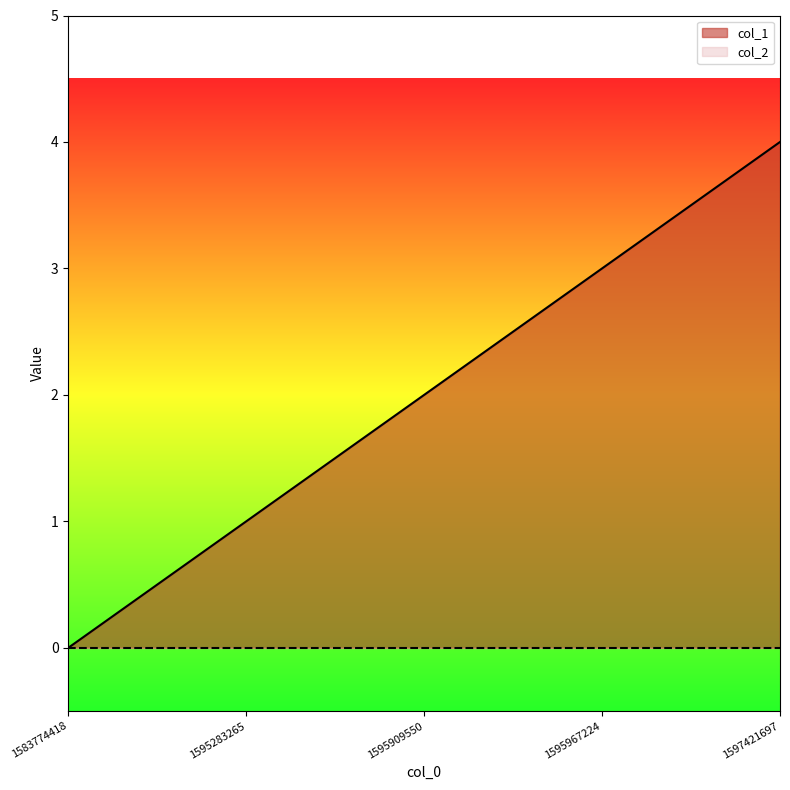

How many values are below 2?

2